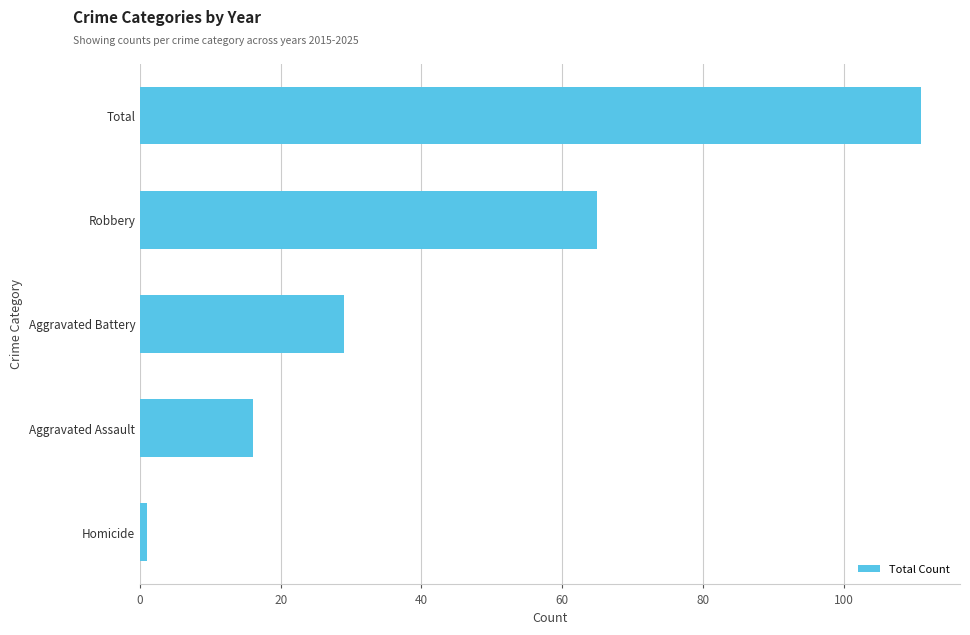

What is the average value?

44